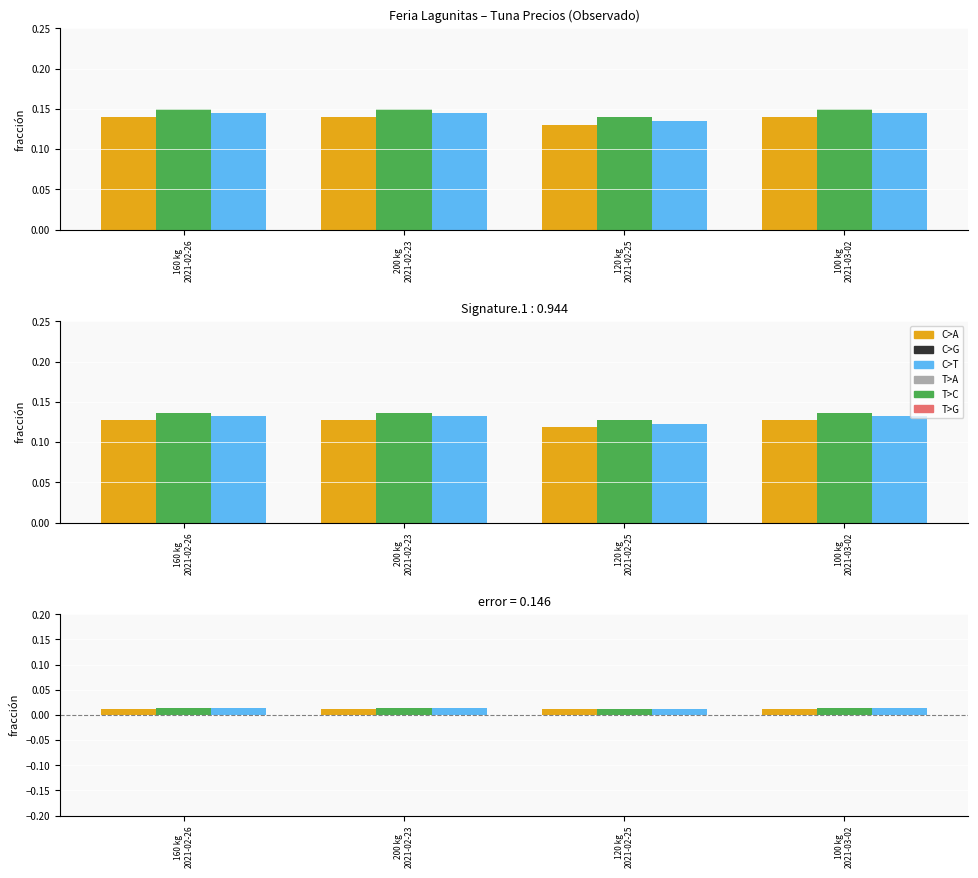

What position from the right is 100 kg
2021-03-02?

1